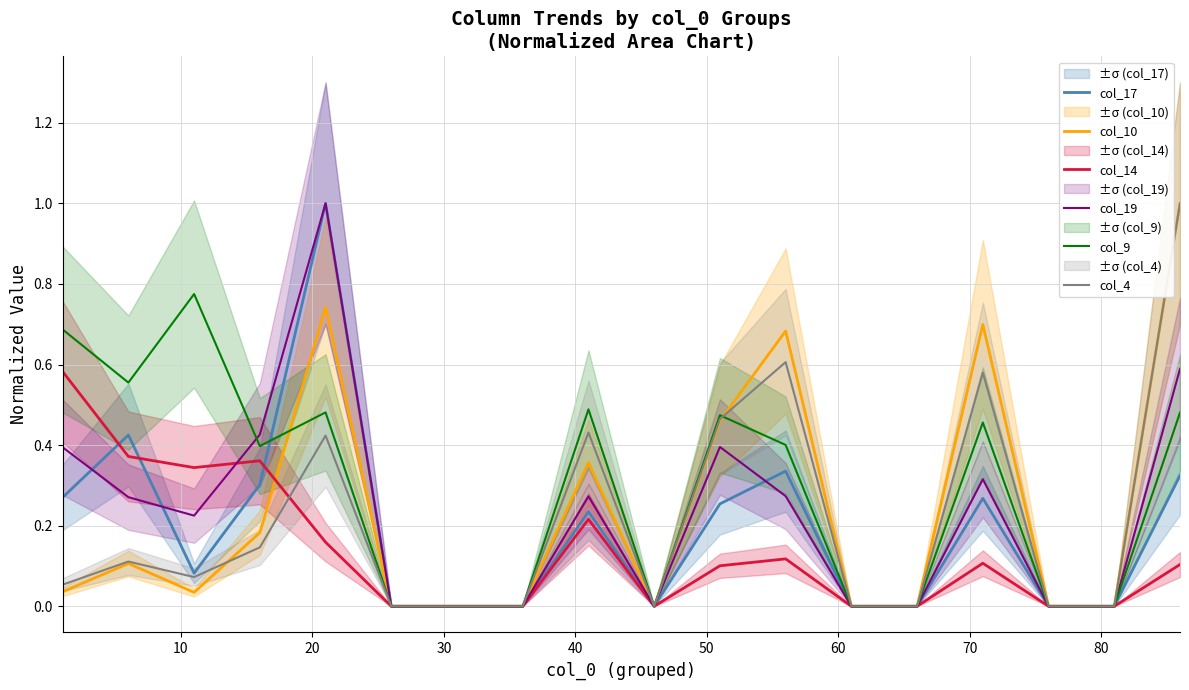

How many interior local valleys does the col_4 series have?

2